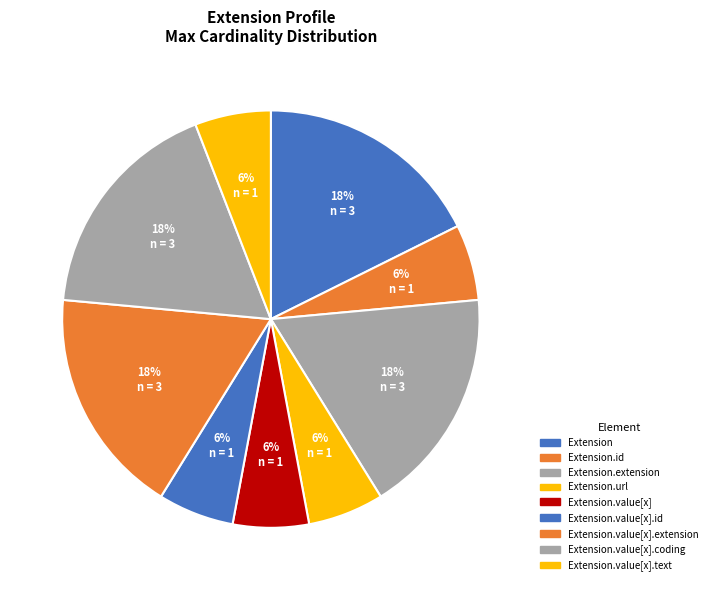

Count the number of slices in the pie.

9